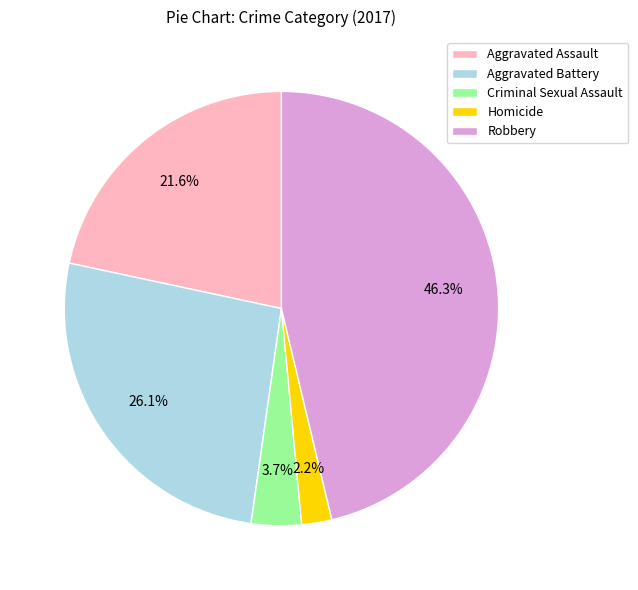

Which category has the biggest portion of the pie?

Robbery